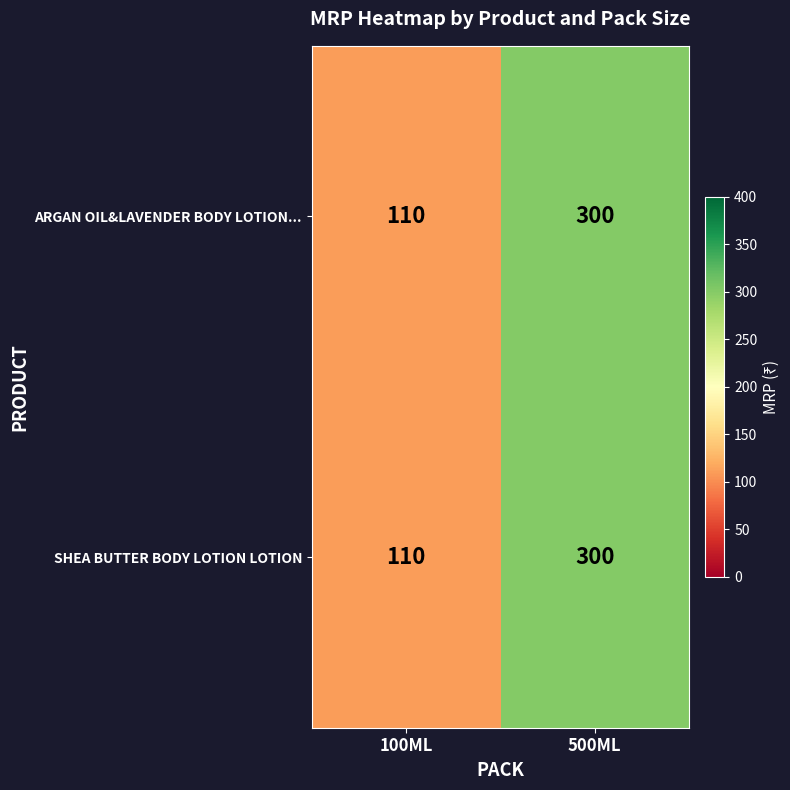

What is the difference between the maximum and minimum values in the SHEA BUTTER BODY LOTION LOTION series?

190